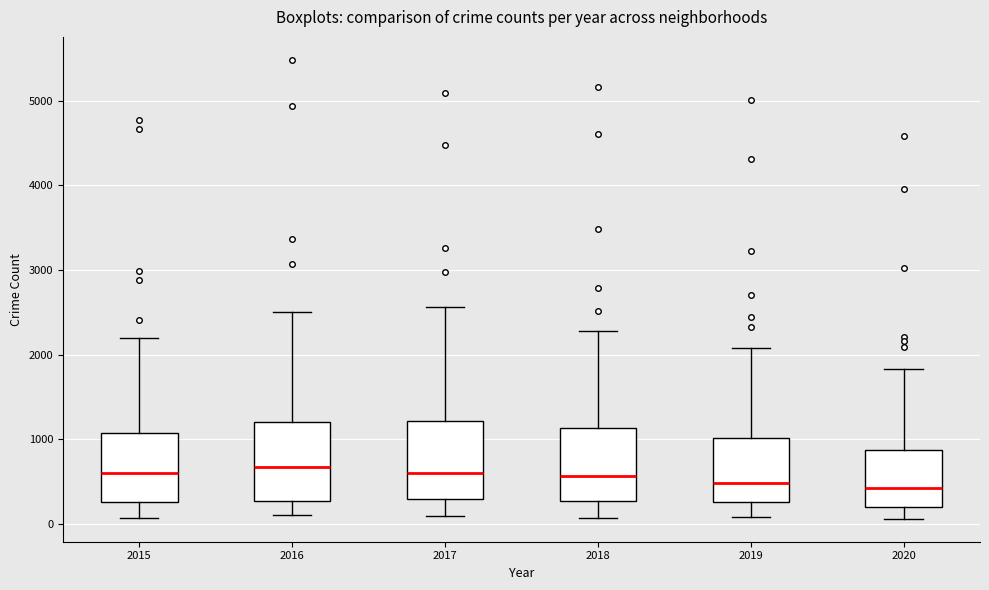

Reading left to right, read every box against the y-axis: the position of its median line, the range the box covers, and the ends of its whiskers. The values are not printed on the chart, so give them approximately, as read against the axis.

2015: median 600, box 300 to 1100, whiskers 100 to 2200
2016: median 700, box 300 to 1200, whiskers 100 to 2500
2017: median 600, box 300 to 1200, whiskers 100 to 2600
2018: median 600, box 300 to 1100, whiskers 100 to 2300
2019: median 500, box 300 to 1000, whiskers 100 to 2100
2020: median 400, box 200 to 900, whiskers 100 to 1800